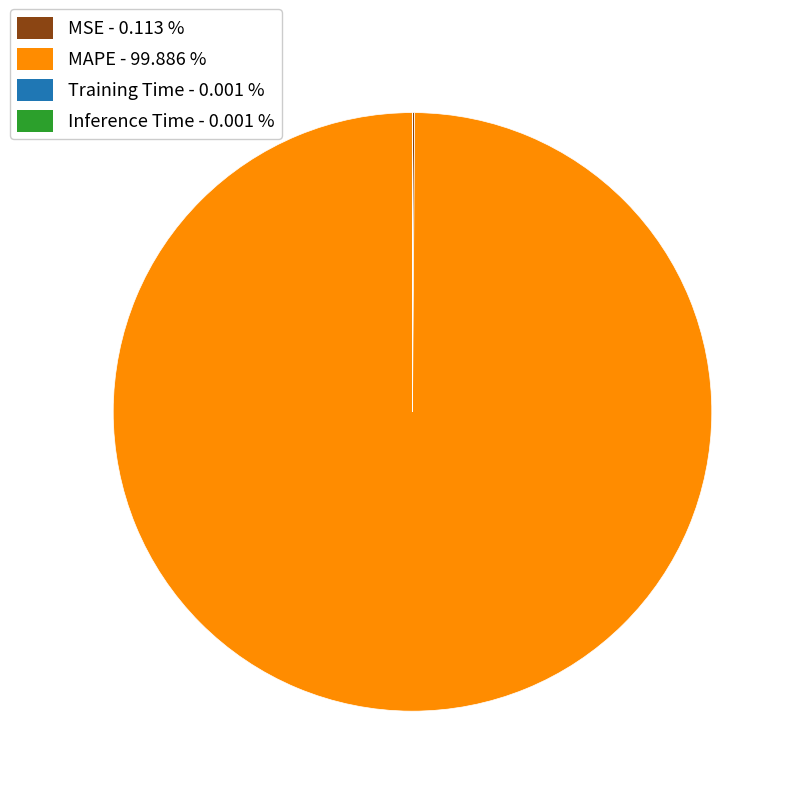

Is there any slice that represents more than half of the pie?

Yes